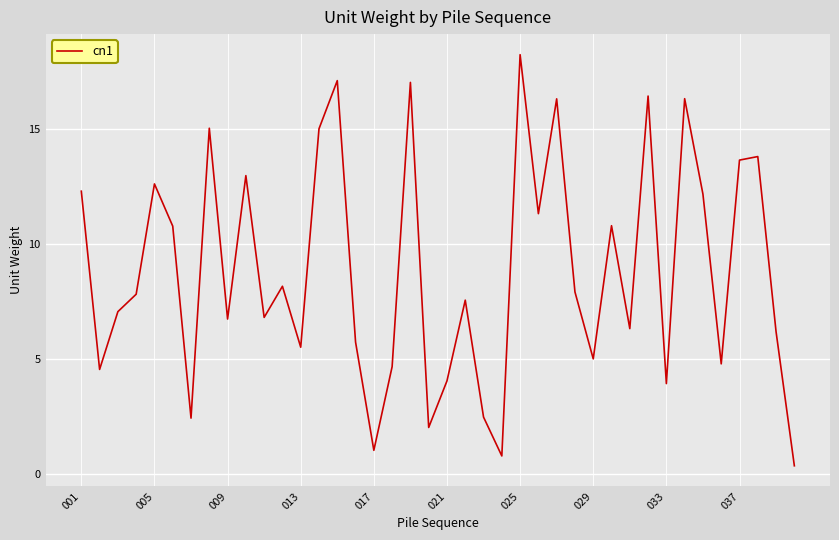

What is the maximum value shown in the chart?

18.2